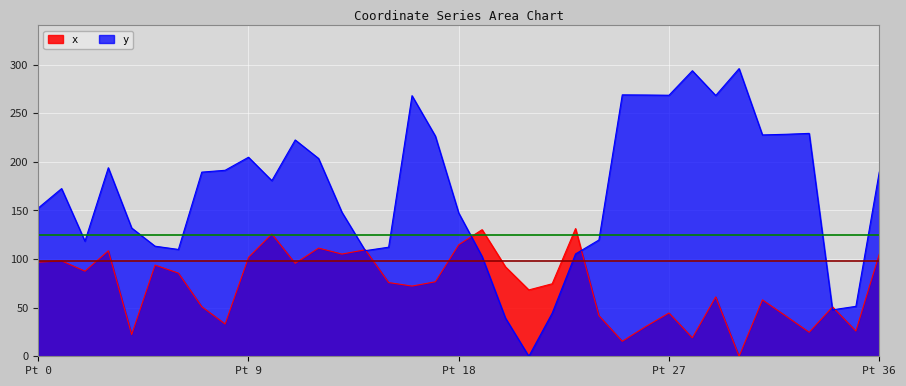

True or false: x has more than 0 points higher than both neighbors.

True